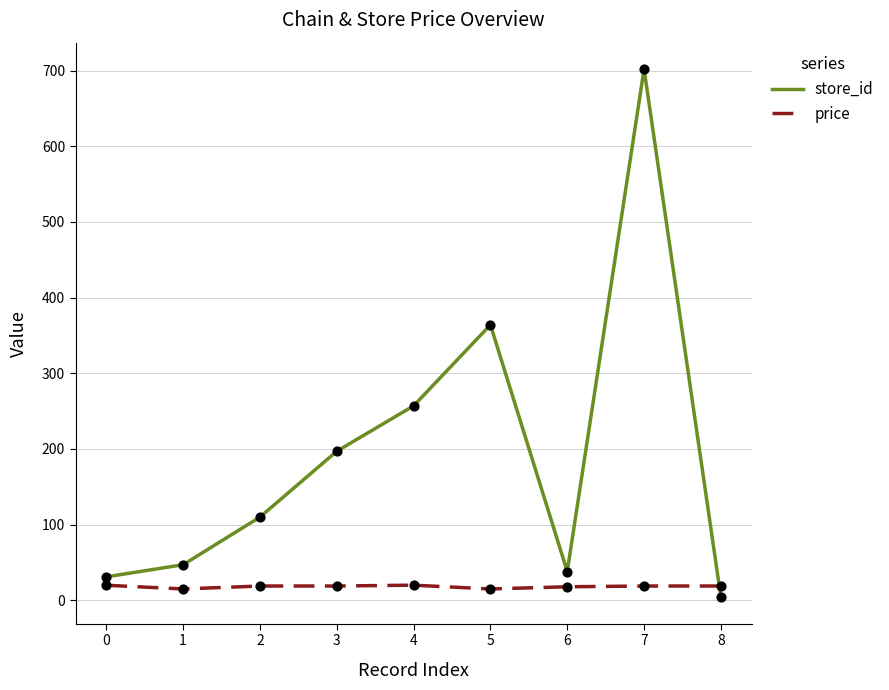

Which series has the widest spread of values?

store_id